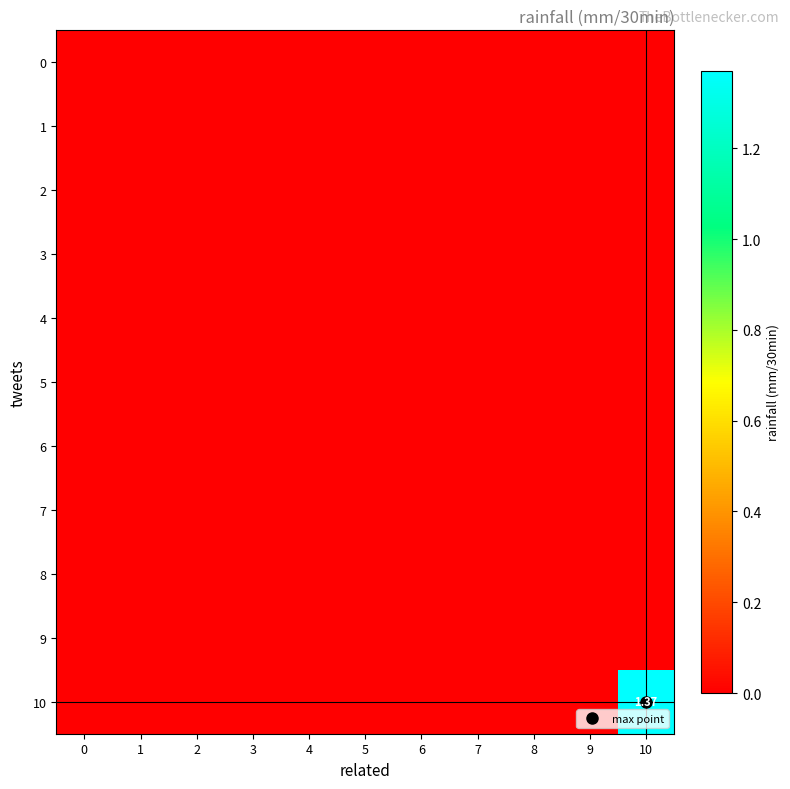

At how many categories does at least one series exceed 0?

1